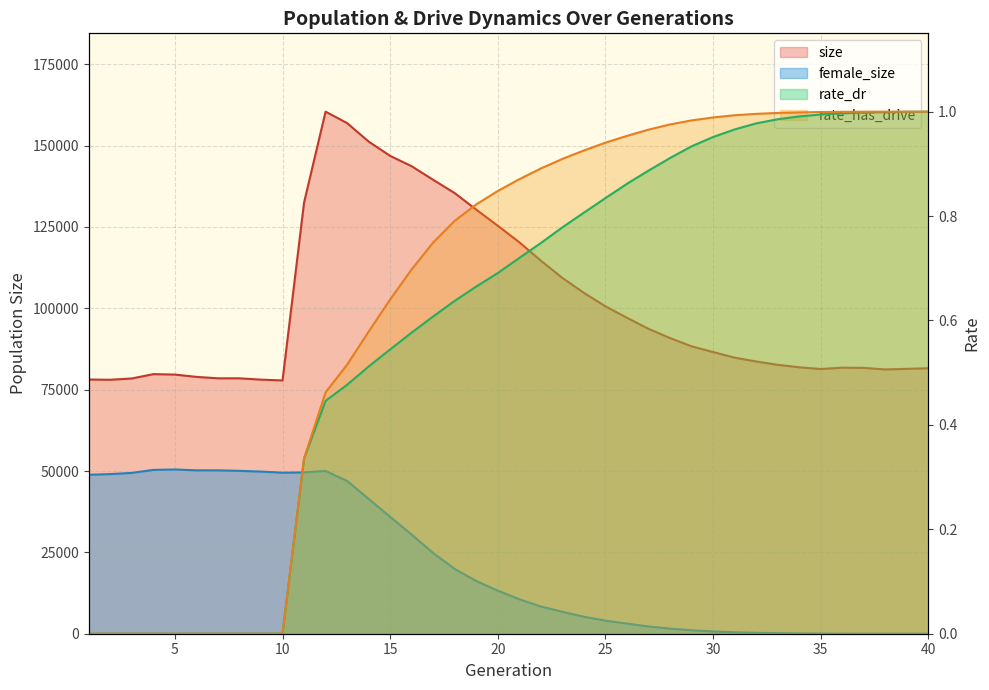

True or false: size and rate_has_drive cross at least once.

False